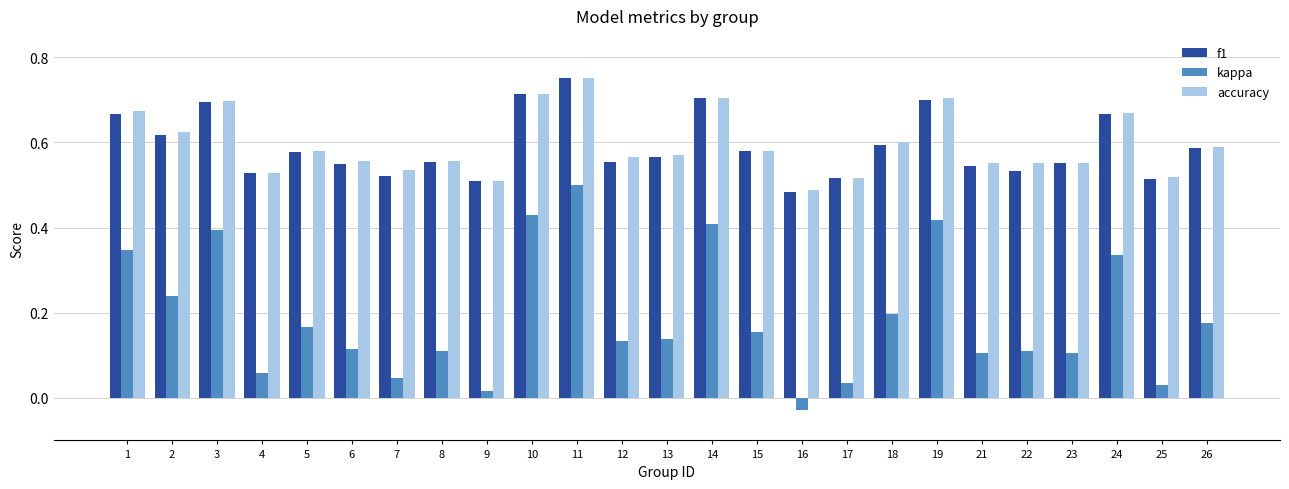

What are all the series names shown in the legend?

f1, kappa, accuracy